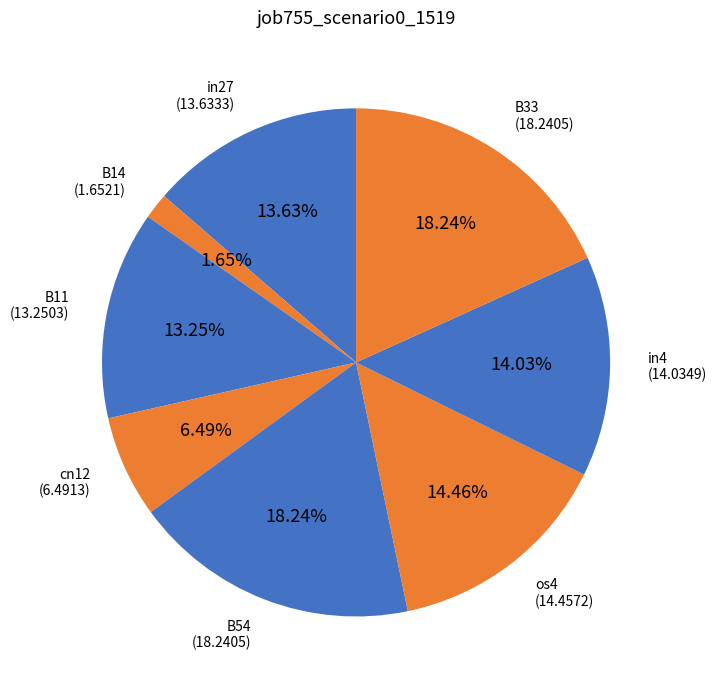

To the nearest percent, what is the average slice percentage?

12%